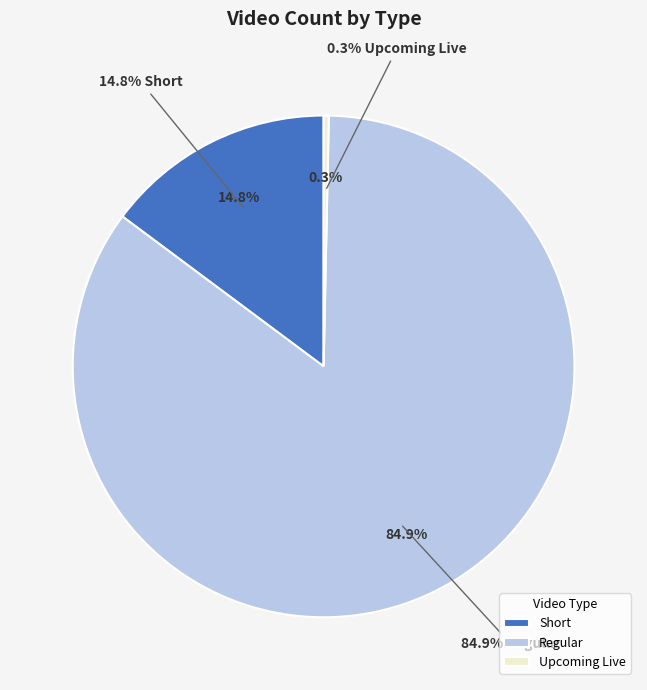

Approximately how many times larger is the value at Regular compared to Short?

5.7